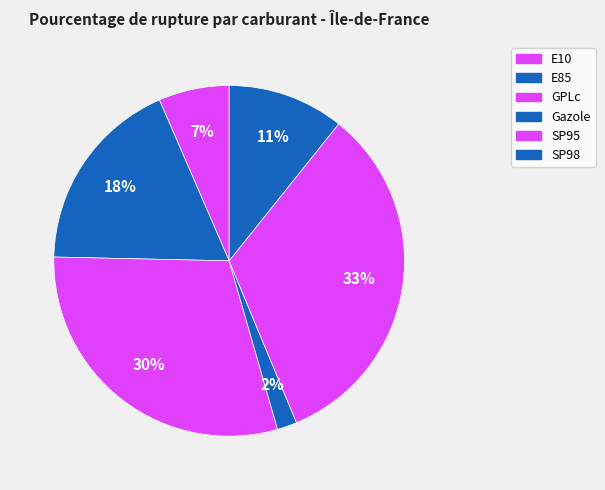

To the nearest percent, what is the average slice percentage?

17%